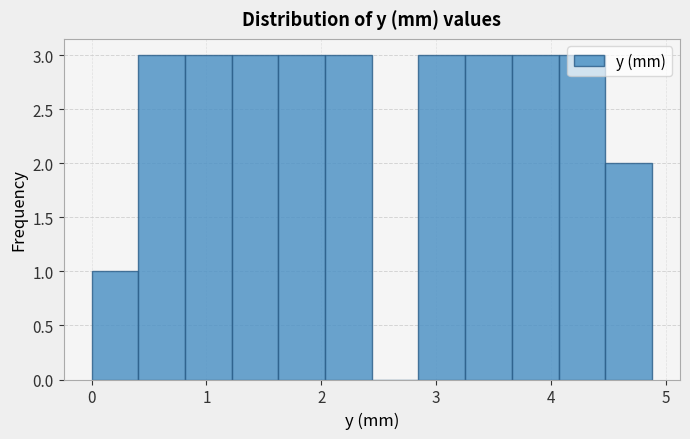

Reading left to right, list every bar in this chart as the range it spans on the x-axis followed by its height. Neither the bar edges nor the heights are printed on the chart, so give them approximately, as read against the axes.

0.0 to 0.4: 1
0.4 to 0.8: 3
0.8 to 1.2: 3
1.2 to 1.6: 3
1.6 to 2.0: 3
2.0 to 2.4: 3
2.4 to 2.8: 0
2.8 to 3.3: 3
3.3 to 3.7: 3
3.7 to 4.1: 3
4.1 to 4.5: 3
4.5 to 4.9: 2